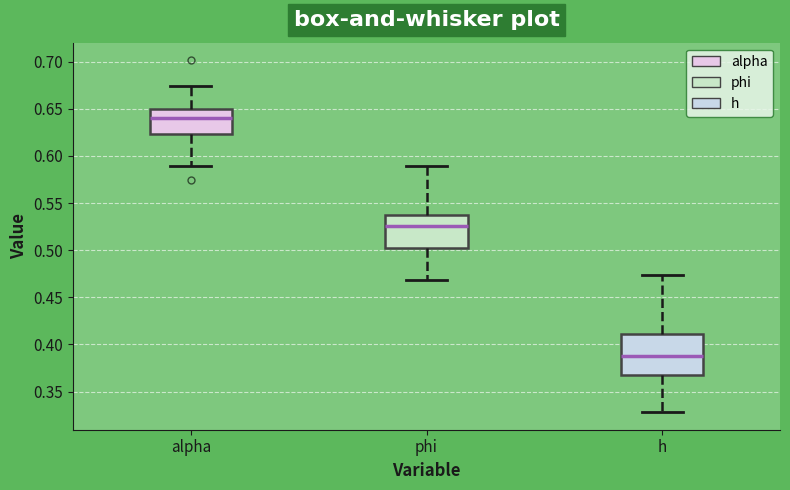

Which box's median line is the lowest?

h